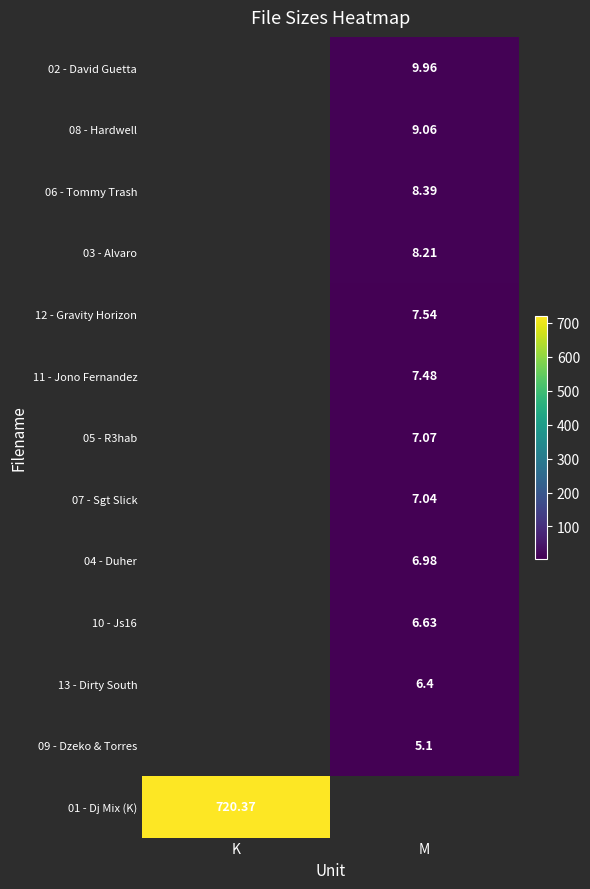

Is the value of 08 - Hardwell at M greater than the value of 01 - Dj Mix (K) at K?

No